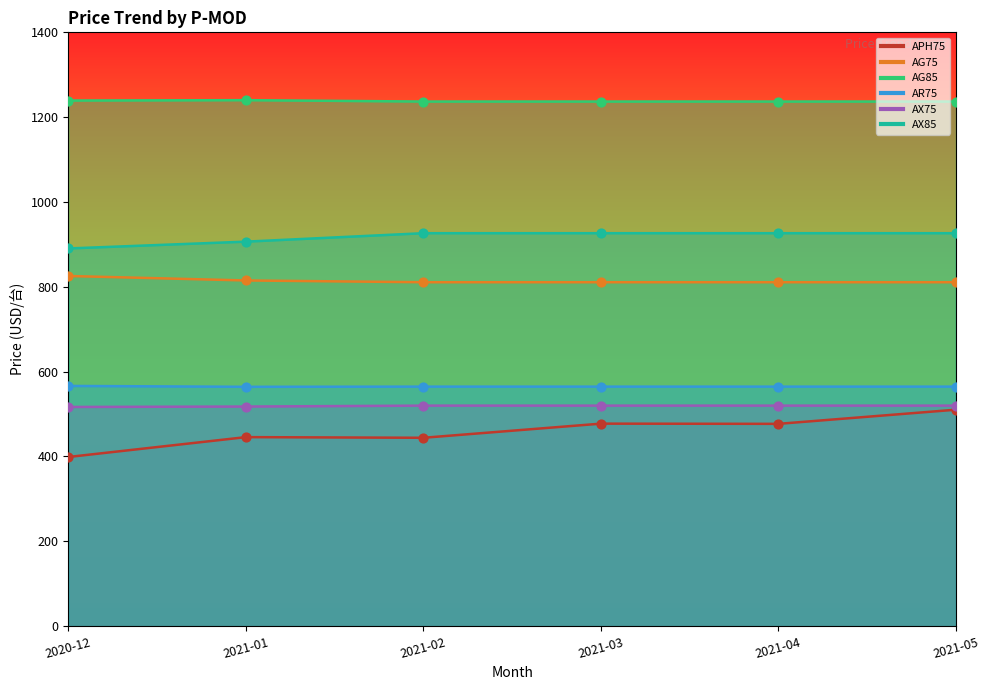

Is the value of AX75 at 2021-04 greater than the value of AX85 at 2021-01?

No